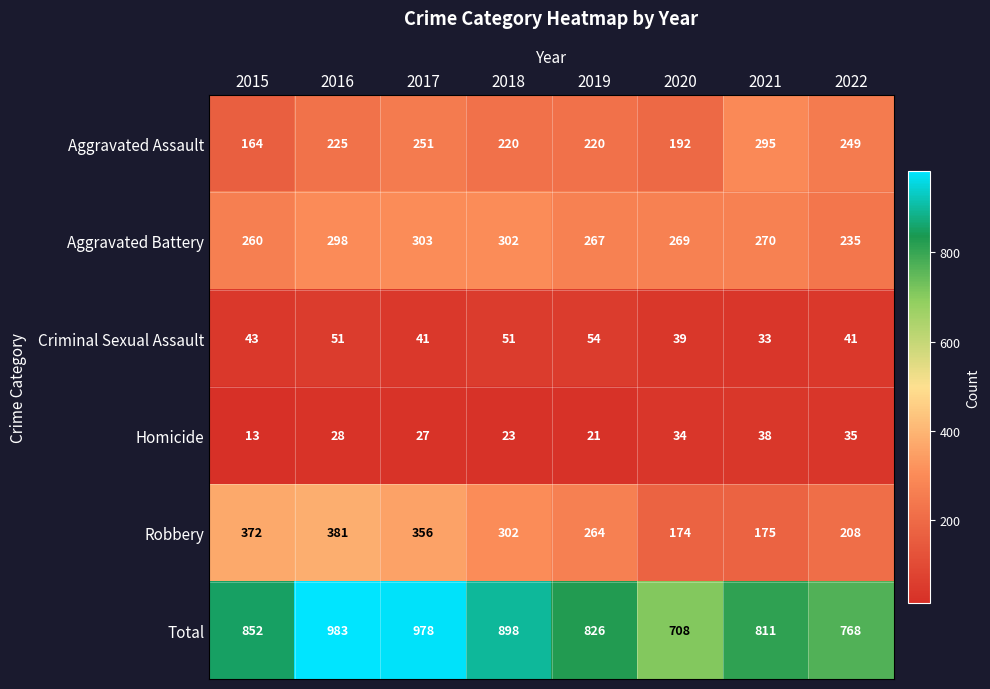

Which label corresponds to the smallest value in the chart?

2015